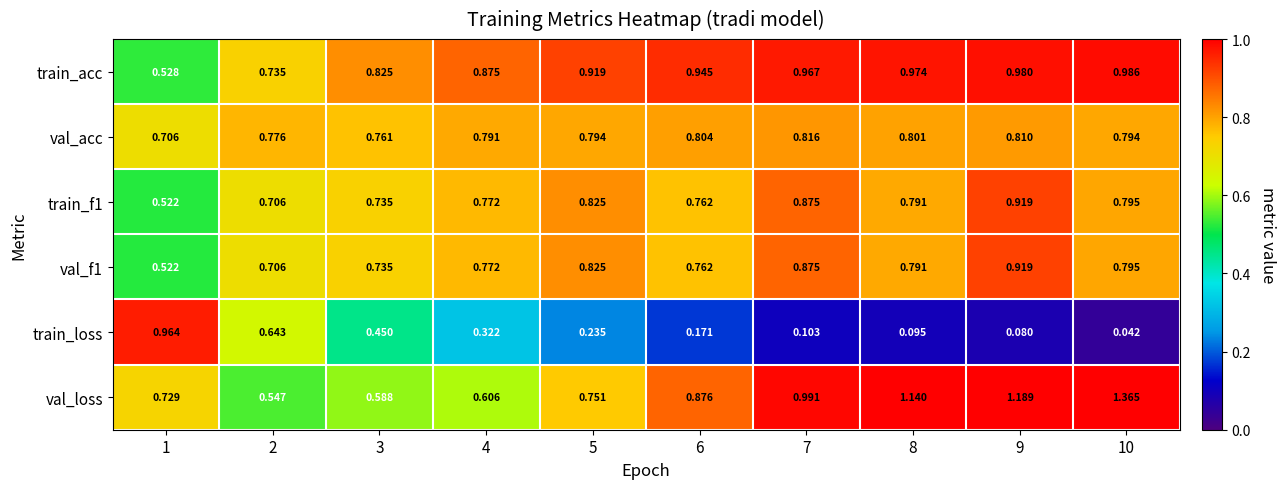

Is the value of val_acc at 6 greater than the value of train_f1 at 7?

No